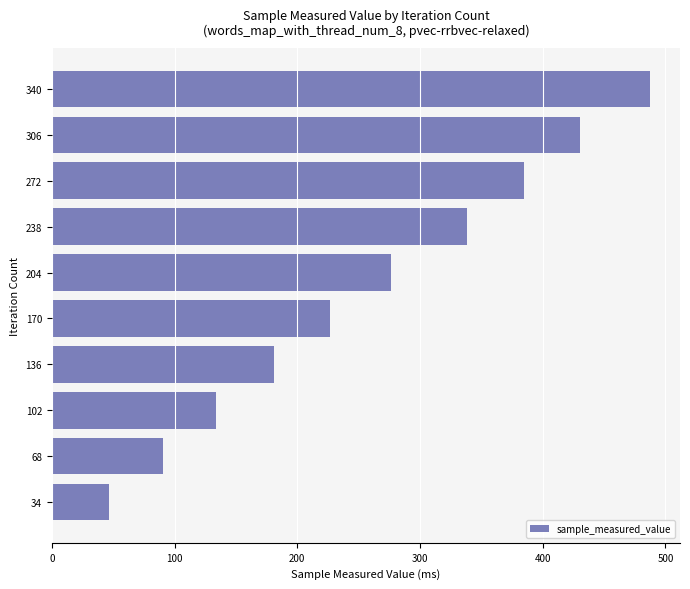

What is the ratio of the value at 68 to the value at 34?

1.9